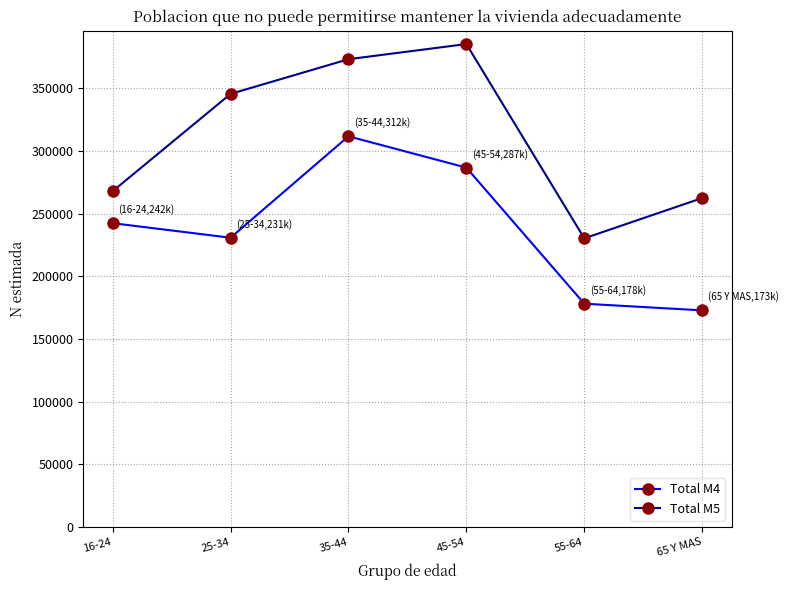

What is the approximate value of Total M4 at 55-64, to the nearest 10?

178110